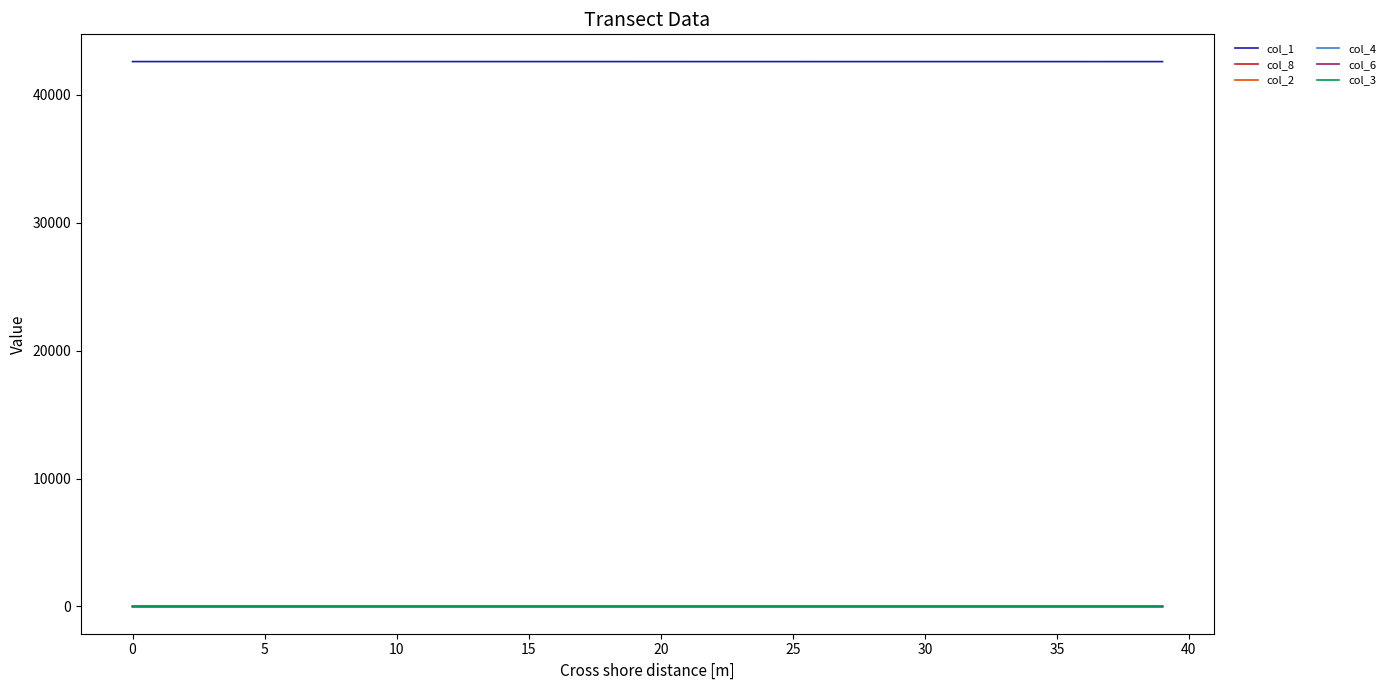

What are all the series names shown in the legend?

col_1, col_8, col_2, col_4, col_6, col_3